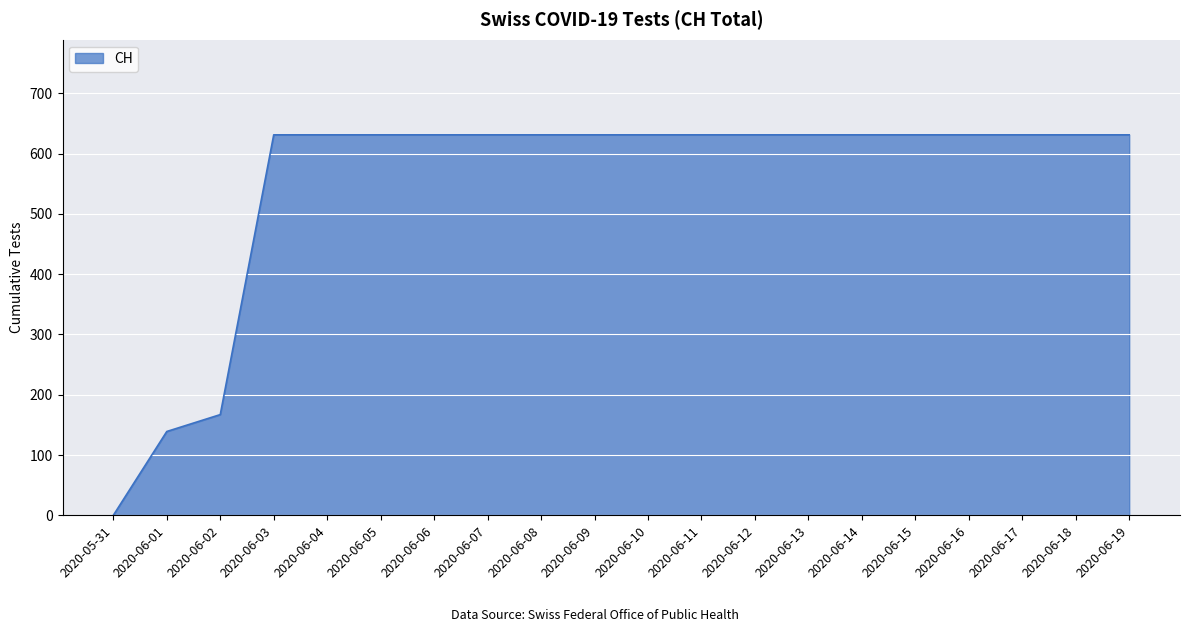

Is it true that the value at 2020-06-03 is 631?

True